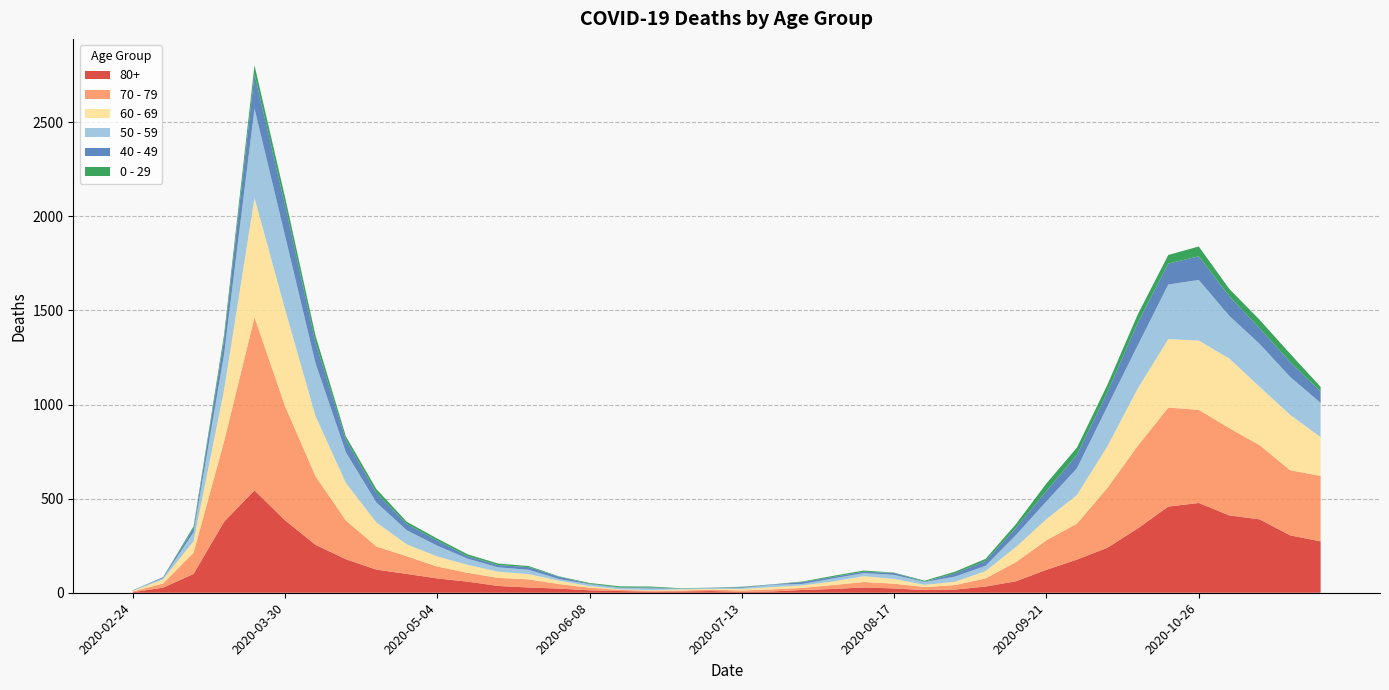

Reading left to right, extract all data points from this chart.

80+: 3	27	100	377	544	385	255	178	123	100	76	59	36	28	22	13	9	6	7	9	5	7	15	20	28	23	14	17	33	61	122	176	239	342	458	477	411	390	305	273
70 - 79: 4	22	113	427	920	608	365	206	123	94	63	47	43	43	24	14	6	5	5	8	7	11	11	21	29	25	16	24	43	102	157	191	318	439	526	495	464	394	346	348
60 - 69: 2	22	61	272	634	514	320	199	128	63	54	42	33	28	18	8	3	3	6	3	8	12	13	19	31	25	12	17	39	80	112	152	221	305	364	368	370	310	294	206
50 - 59: 3	7	48	190	475	392	281	163	106	75	57	33	23	23	9	10	8	9	3	5	6	12	8	16	16	22	15	28	28	64	95	142	212	230	290	322	227	228	202	182
40 - 49: 0	5	21	79	183	163	111	66	51	33	27	13	12	14	12	3	2	5	1	1	4	2	10	8	8	10	2	17	26	38	55	72	76	120	111	126	105	83	80	60
0 - 29: 1	0	10	25	47	42	36	19	20	12	11	10	8	6	2	4	6	5	2	1	2	1	3	6	6	2	5	9	11	20	40	38	39	44	46	52	38	45	43	25